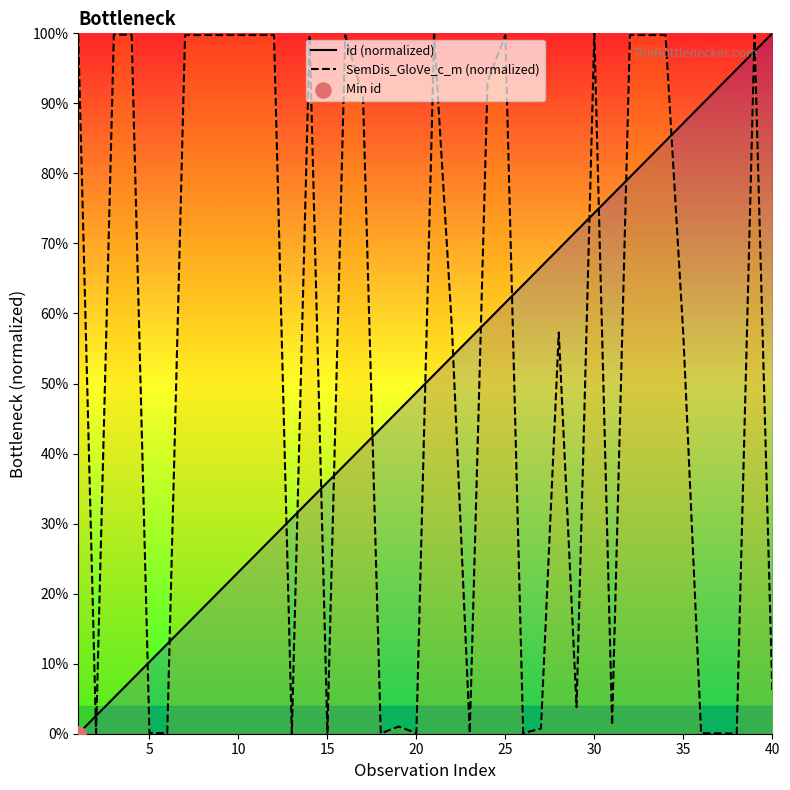

Which series has the largest Y range (max minus min)?

id (normalized)